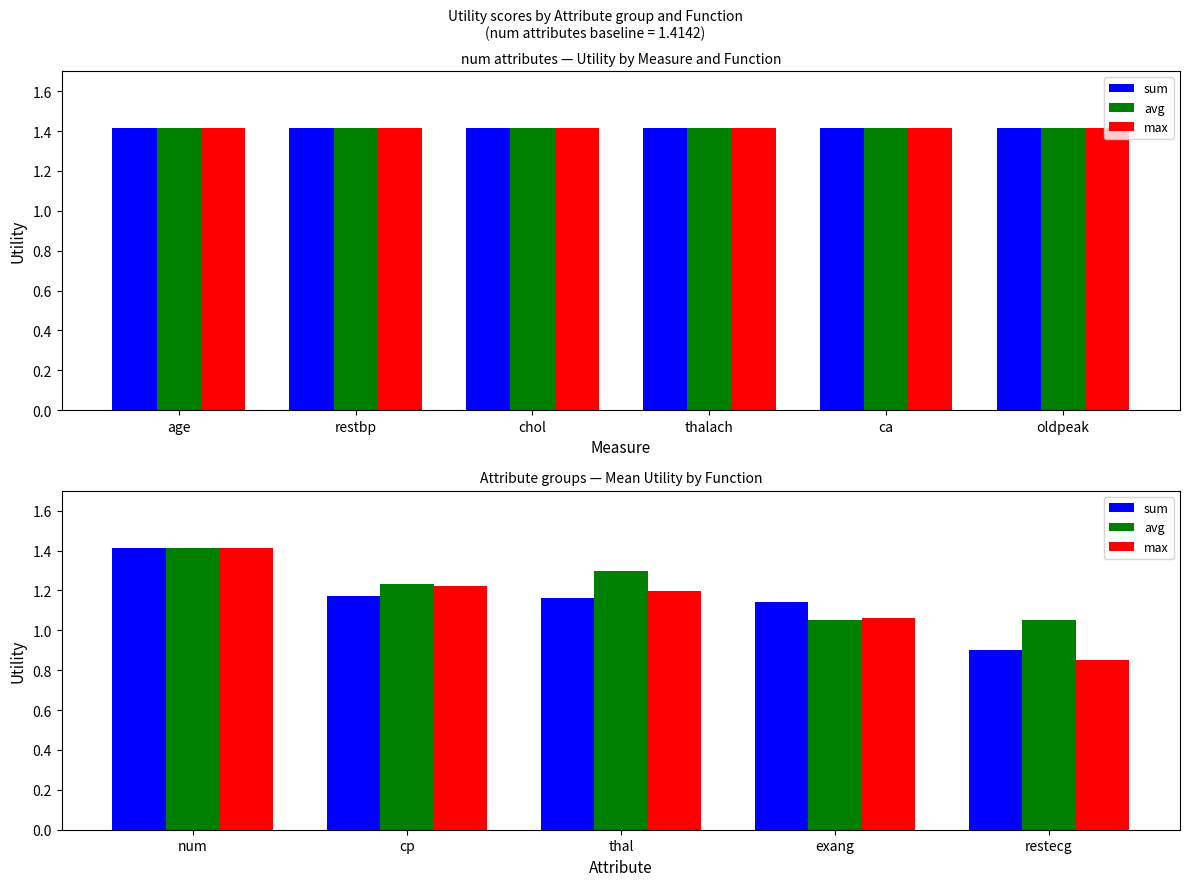

Reading left to right, extract all data points from this chart.

sum: 1.4	1.2	1.2	1.1	0.9
avg: 1.4	1.2	1.3	1.1	1.1
max: 1.4	1.2	1.2	1.1	0.8